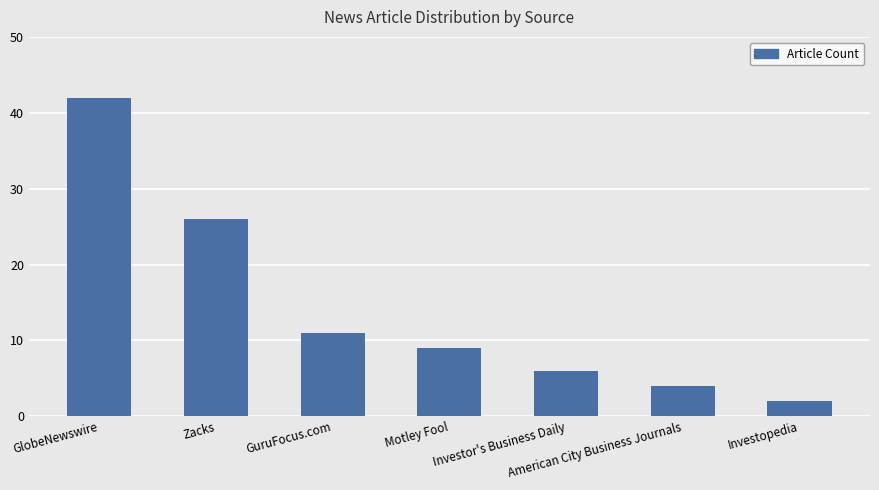

What is the greatest value displayed?

42